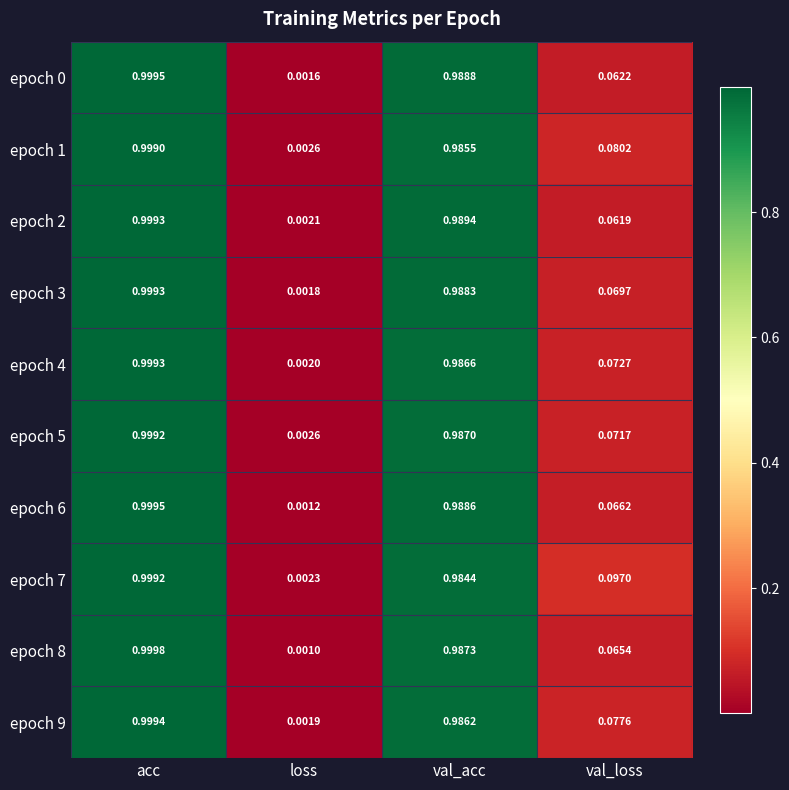

How many distinct data groups are displayed?

10